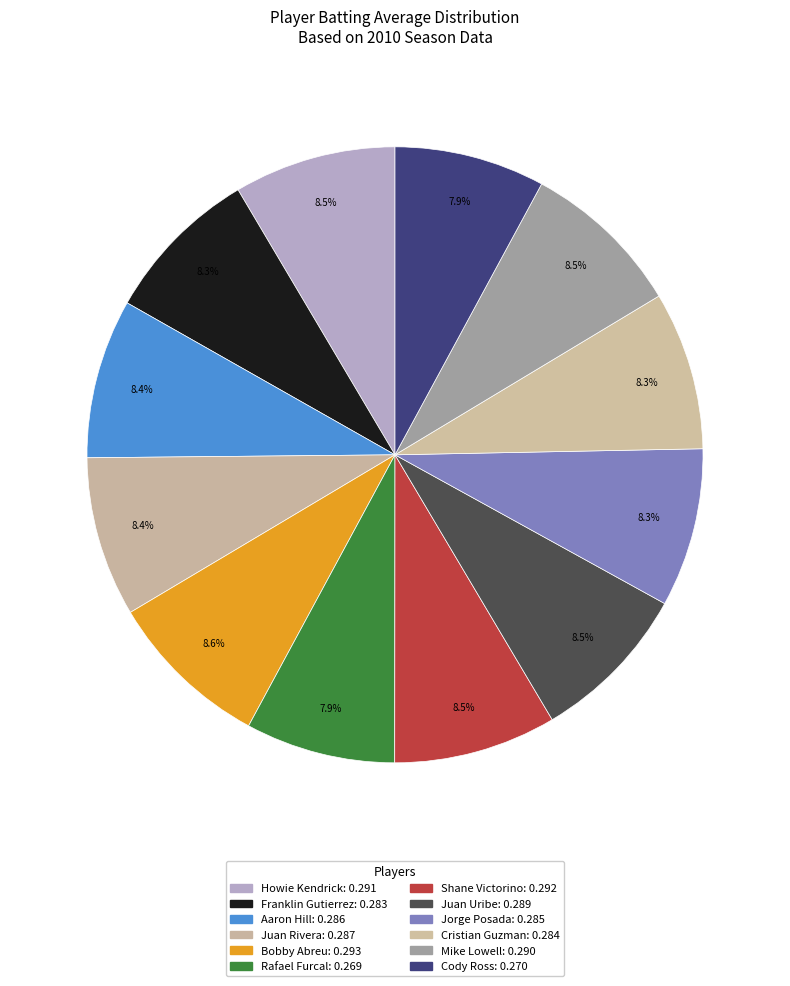

Rank the categories by value from lowest to highest.

Rafael Furcal, Cody Ross, Franklin Gutierrez, Cristian Guzman, Jorge Posada, Aaron Hill, Juan Rivera, Juan Uribe, Mike Lowell, Howie Kendrick, Shane Victorino, Bobby Abreu